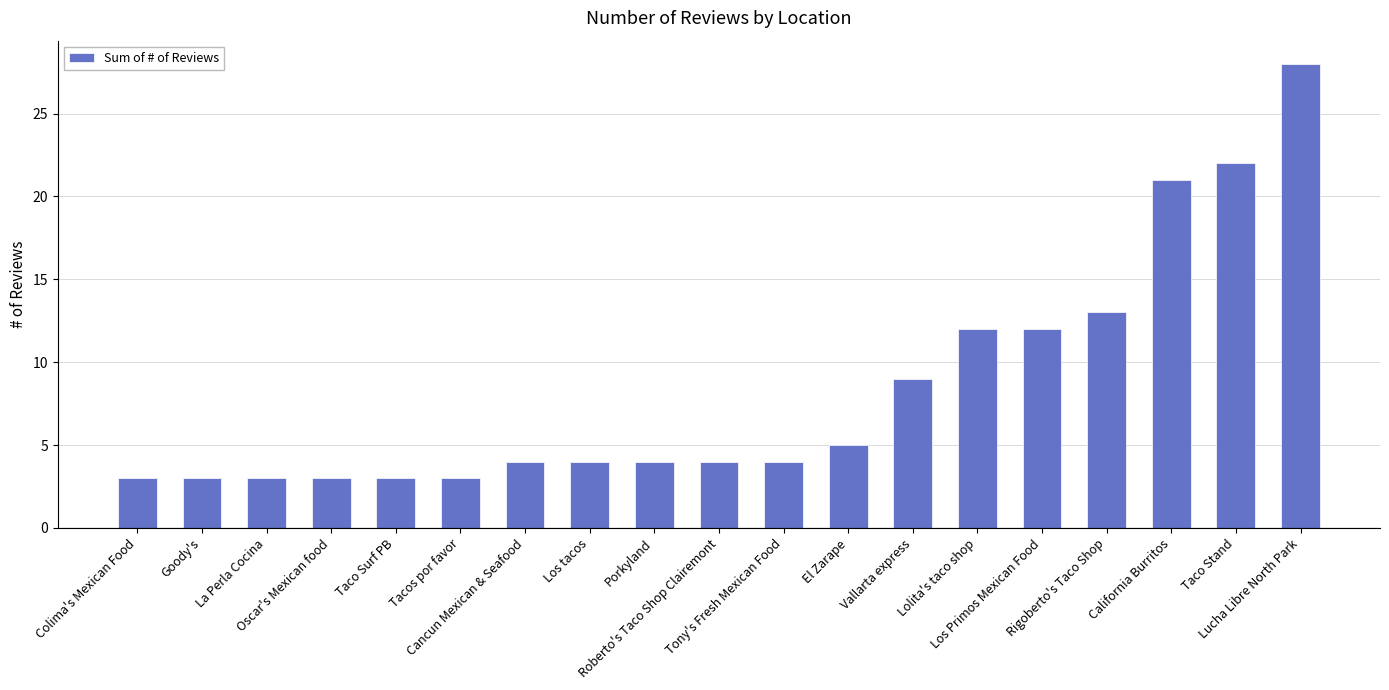

What is the label of the 12th bar from the right?

Los tacos